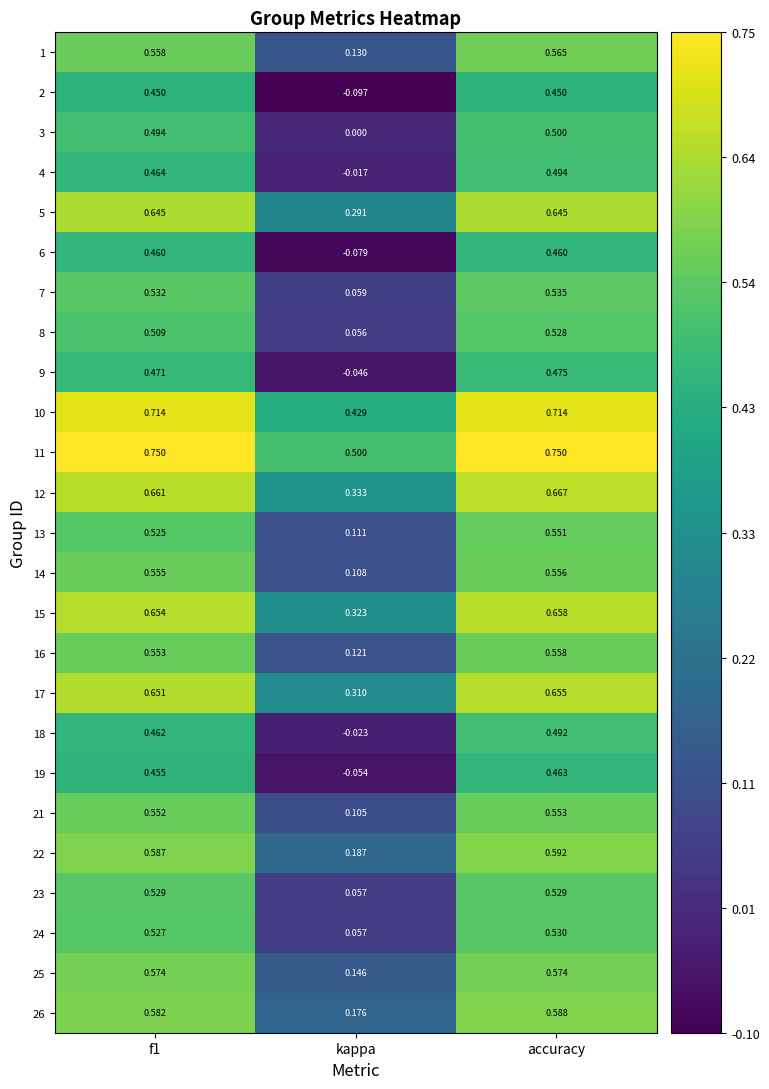

Rank the series by their maximum value, from highest to lowest.

11, 10, 12, 15, 17, 5, 22, 26, 25, 1, 16, 14, 21, 13, 7, 24, 23, 8, 3, 4, 18, 9, 19, 6, 2